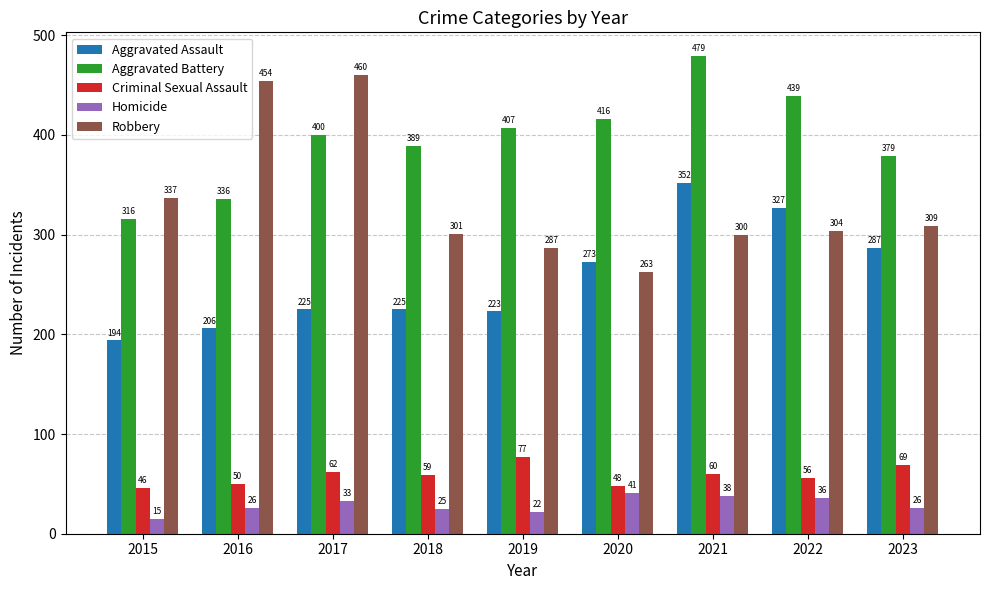

What is the total value across all series at 2018?

999